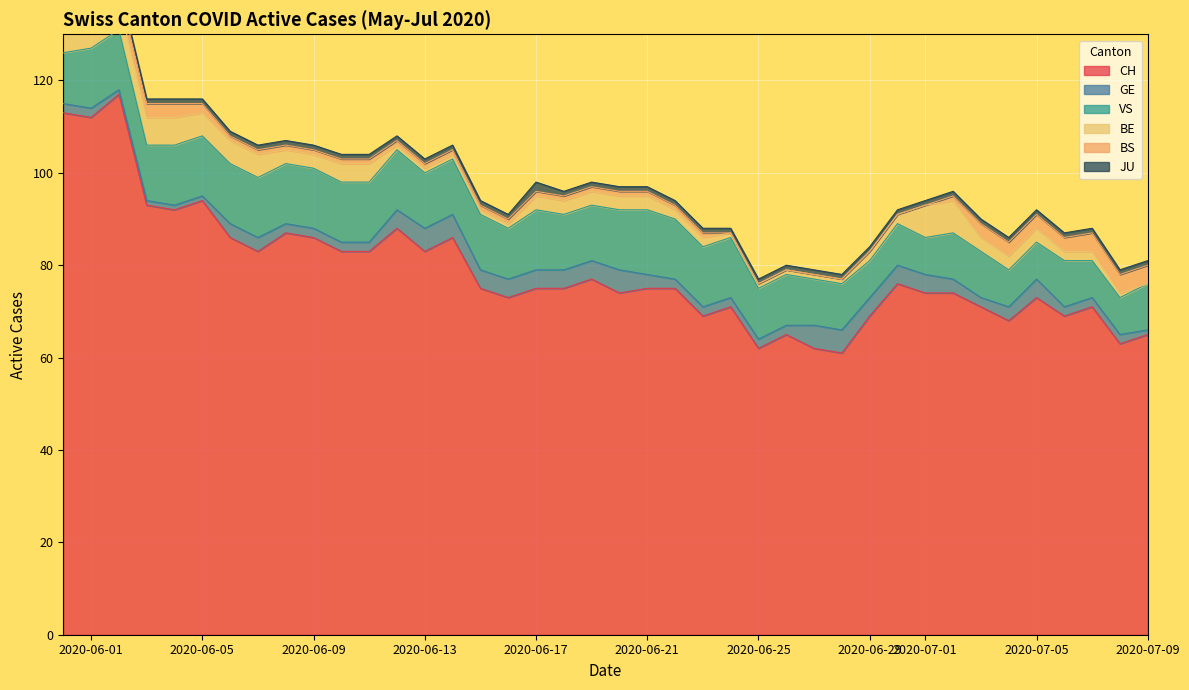

Is the value of JU at 18 greater than the value of BS at 30?

Yes